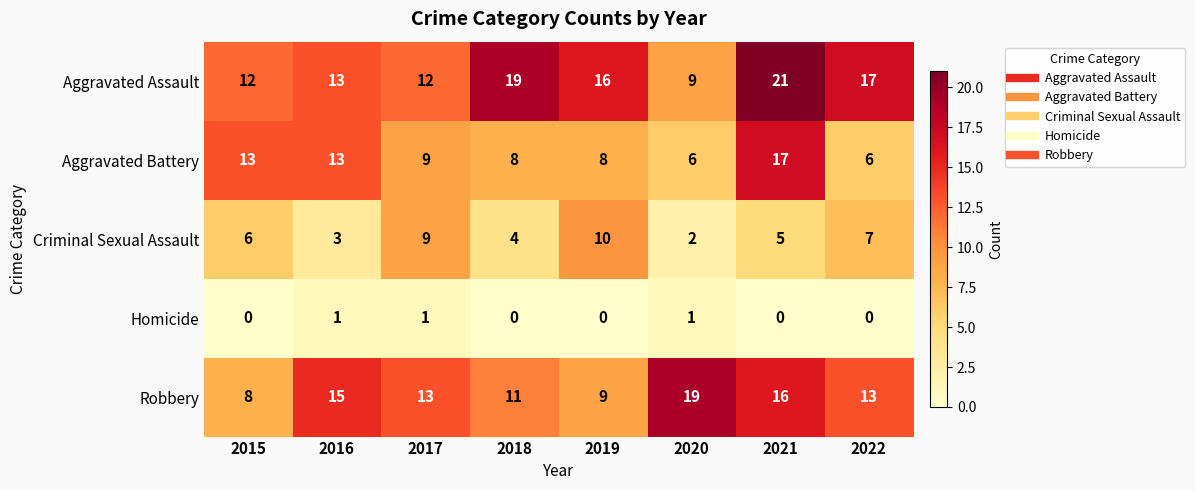

What is the sum of all Criminal Sexual Assault values?

46